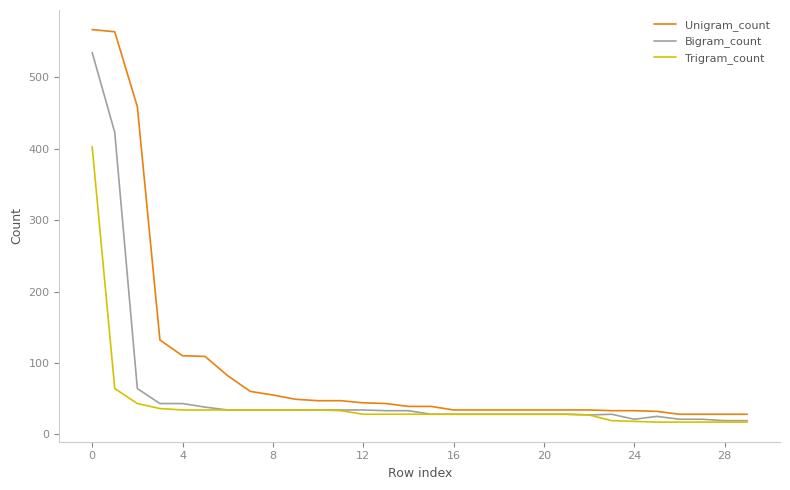

True or false: Bigram_count and Unigram_count intersect in this chart.

False